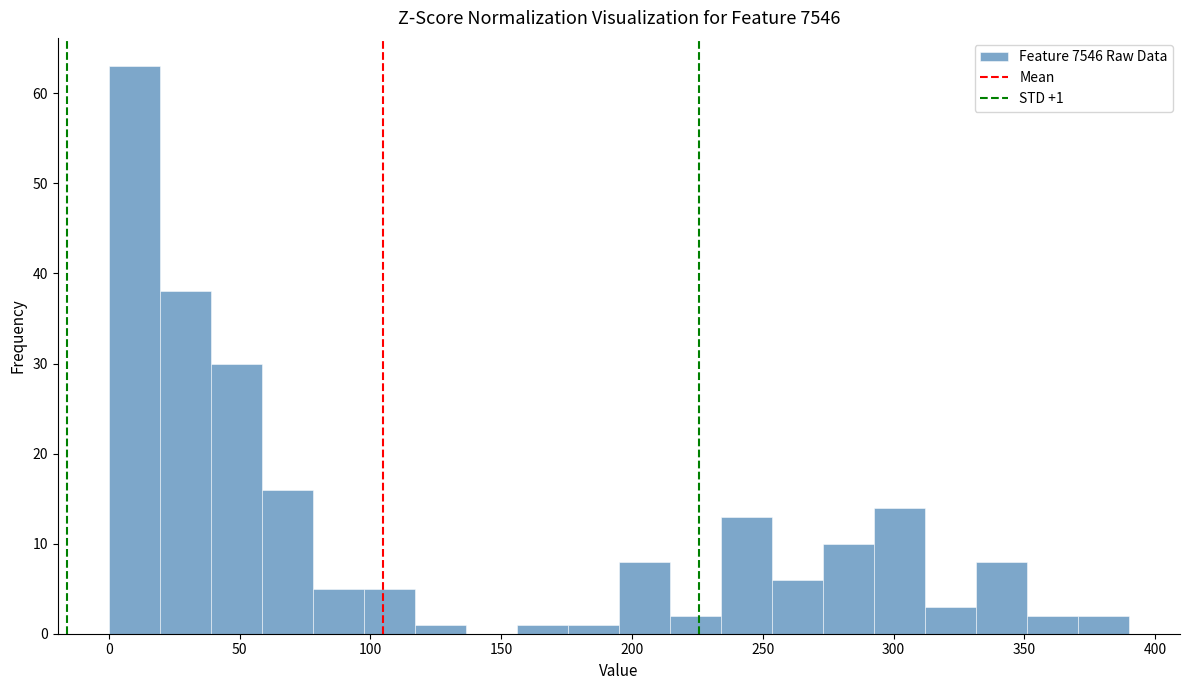

Read against the x-axis, roughly where is the centre of the tallest bar?

10